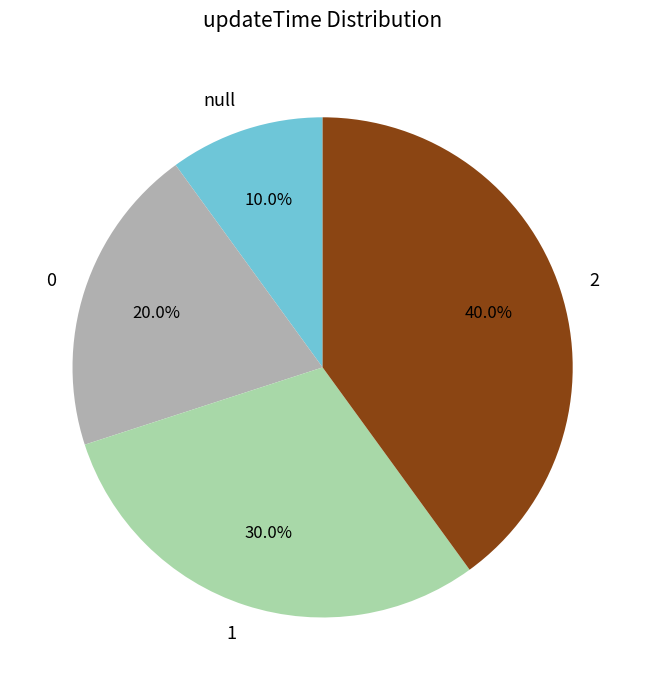

Rank the categories by value from highest to lowest.

2, 1, 0, null